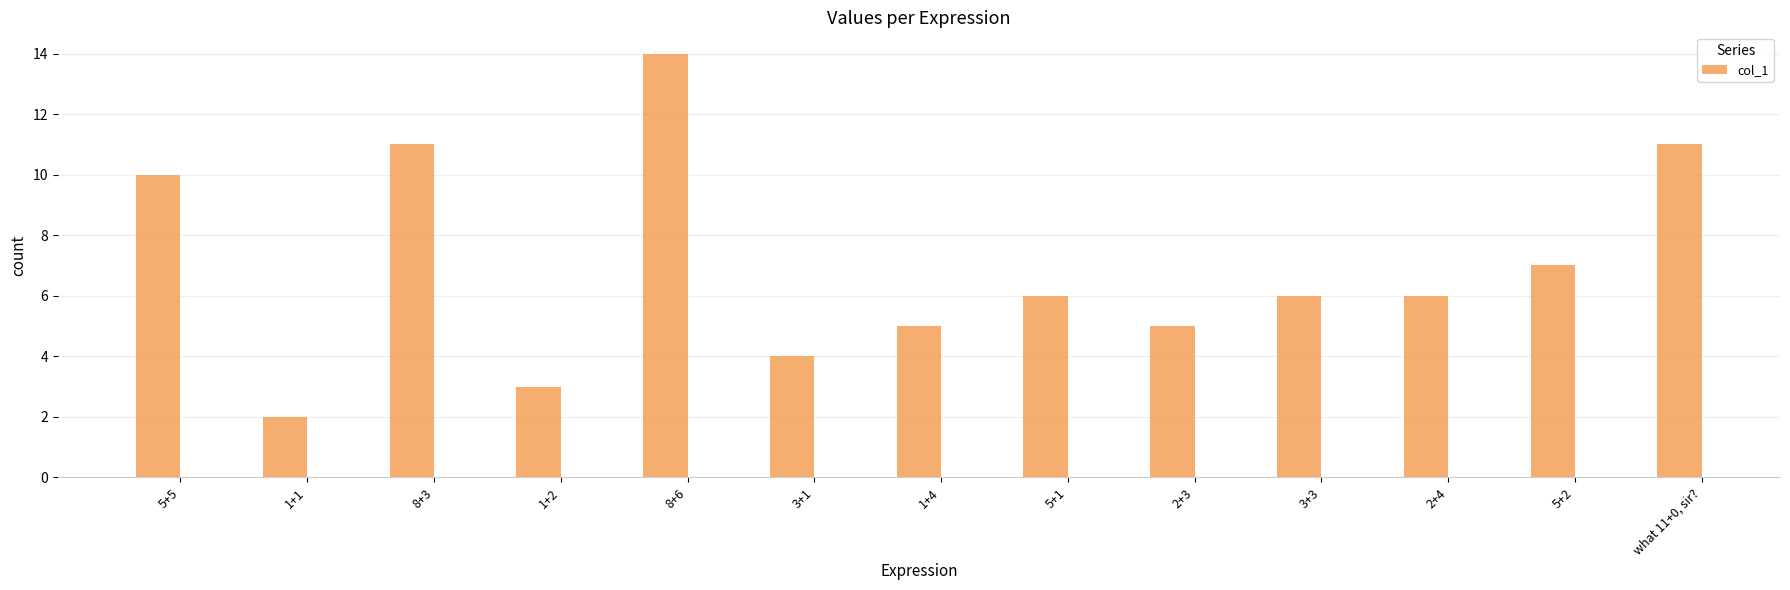

What is the ratio of the value at 8+6 to the value at 3+1?

3.5